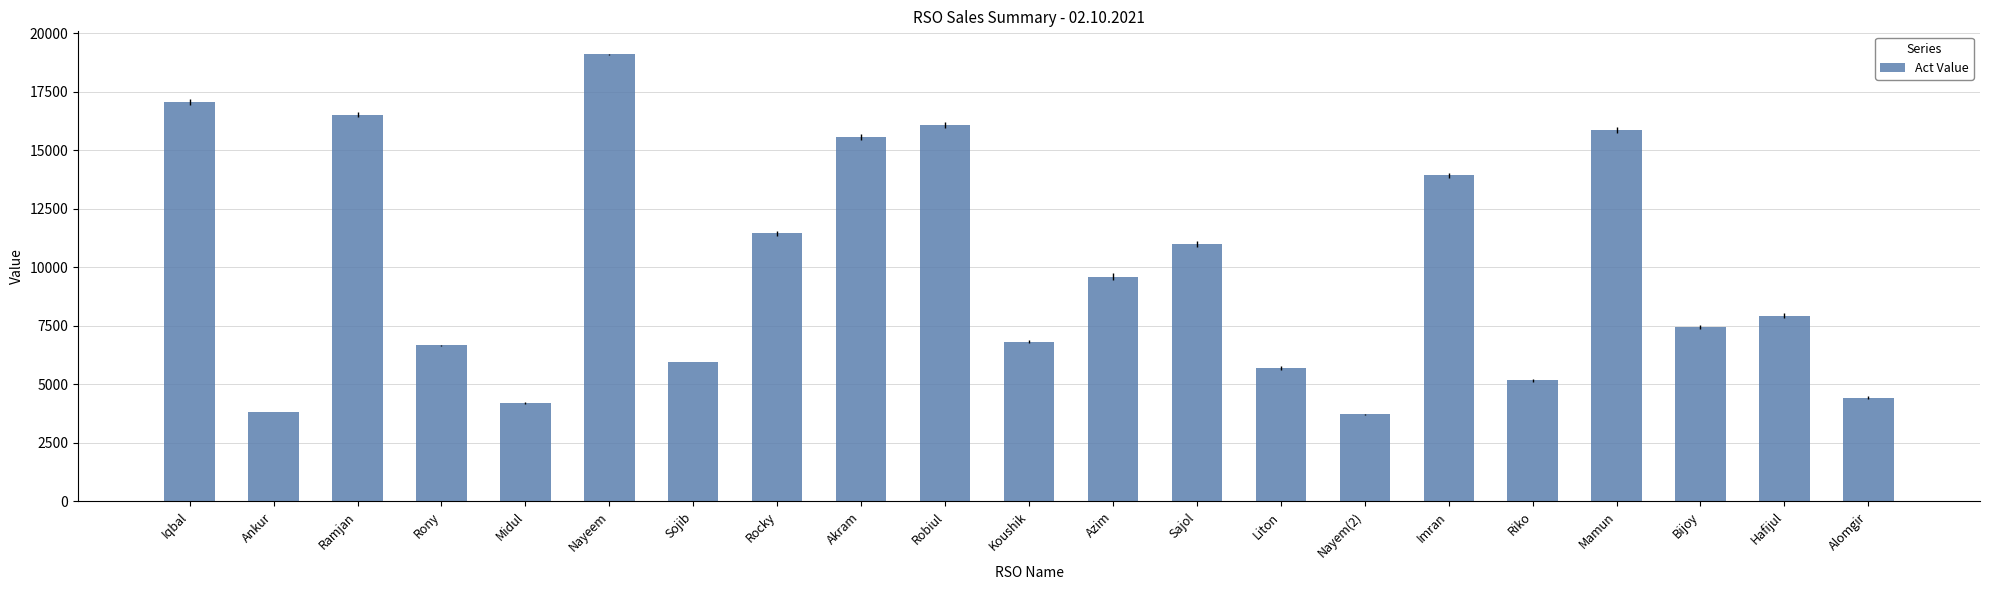

What is the value of the 16th bar from the left?

13922.5